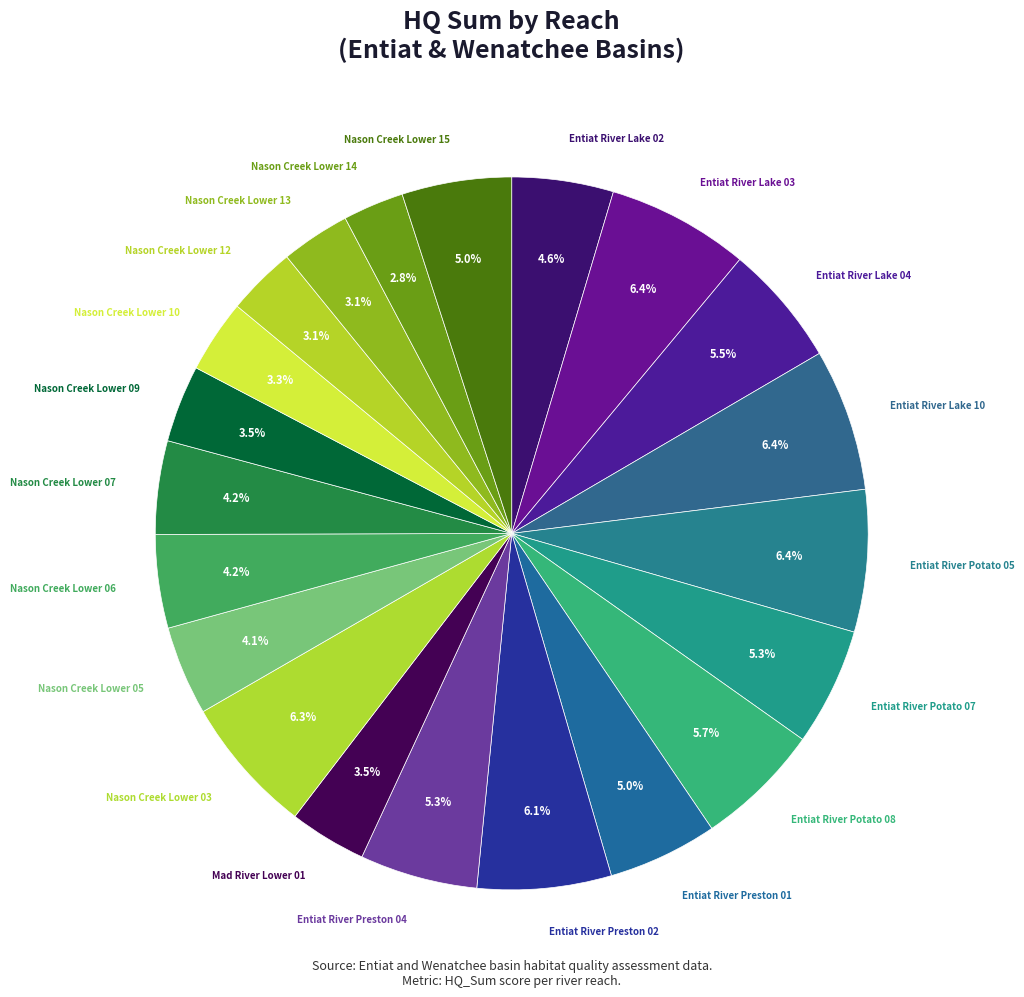

Is it true that Nason Creek Lower 12 is 14% of the pie?

False